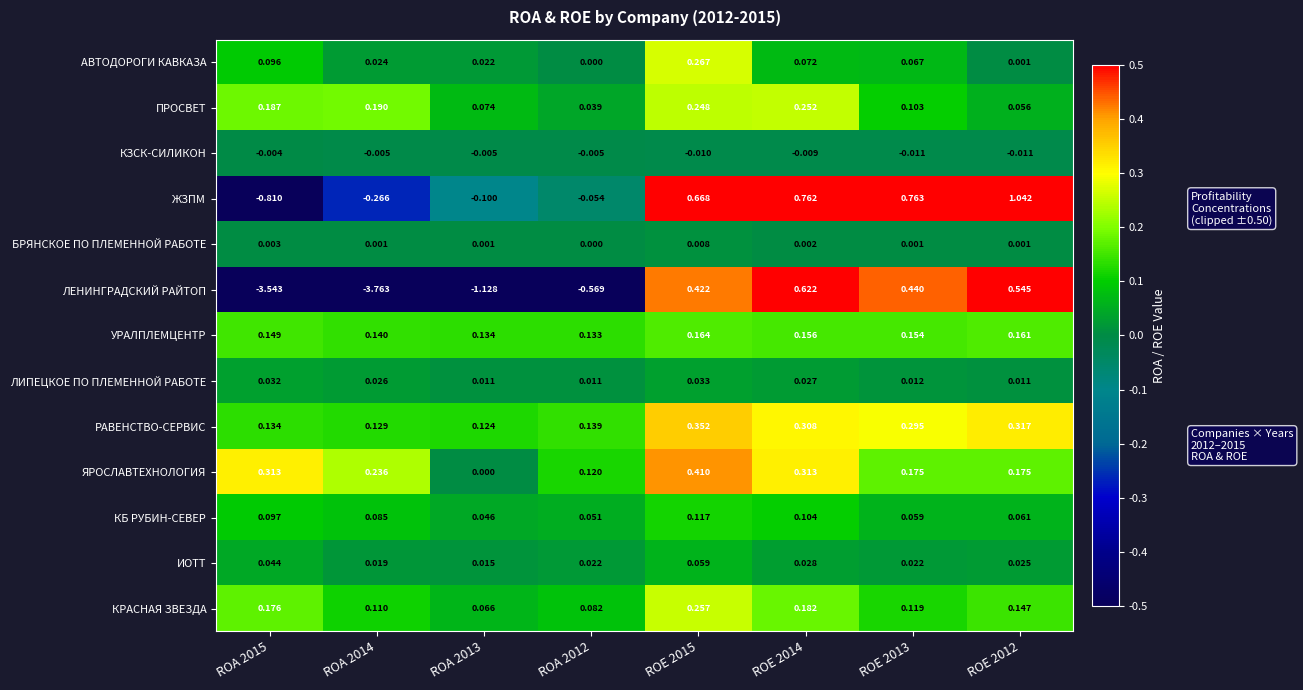

Which series changed the most between ROA 2014 and ROE 2015?

ЛЕНИНГРАДСКИЙ РАЙТОП